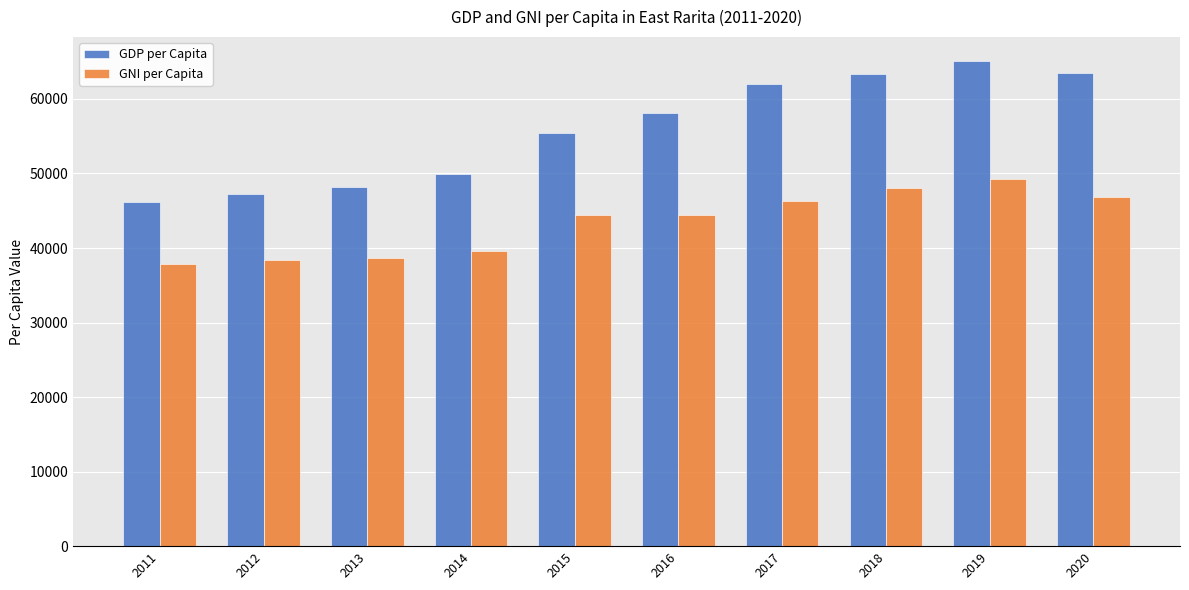

What is the sum of all GDP per Capita values?

558996